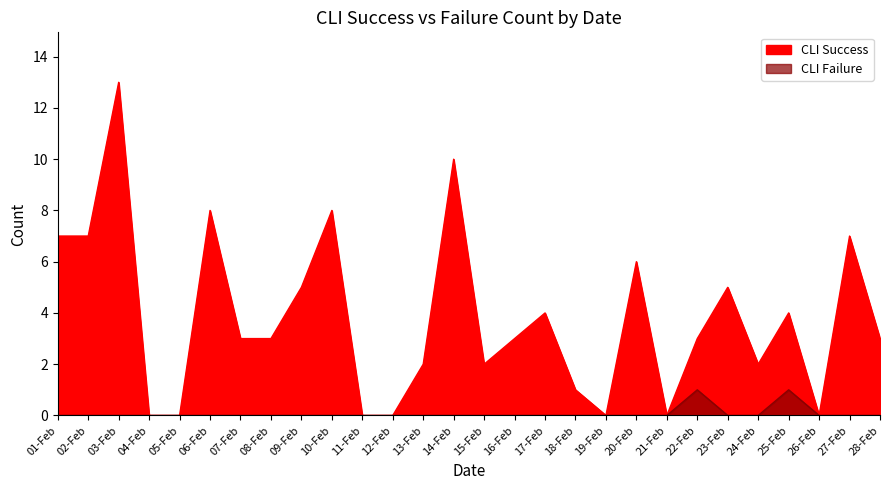

What is the label of the 19th point from the right?

10-Feb